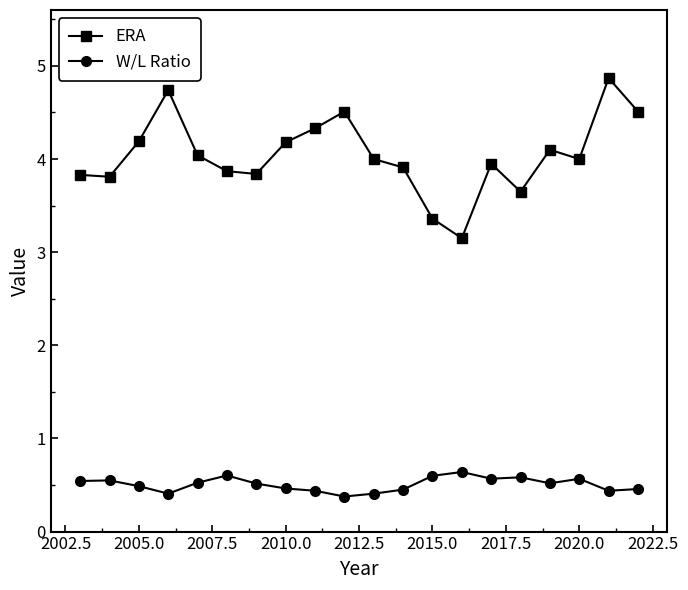

True or false: ERA and W/L Ratio intersect in this chart.

False